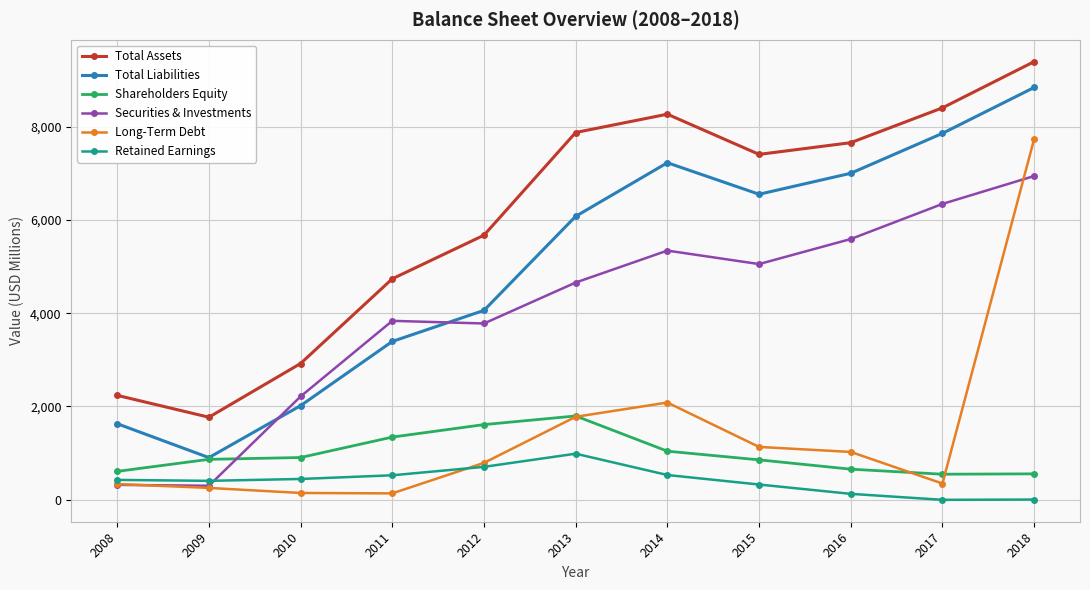

The value of Retained Earnings at 2008 is 742. True or false?

False